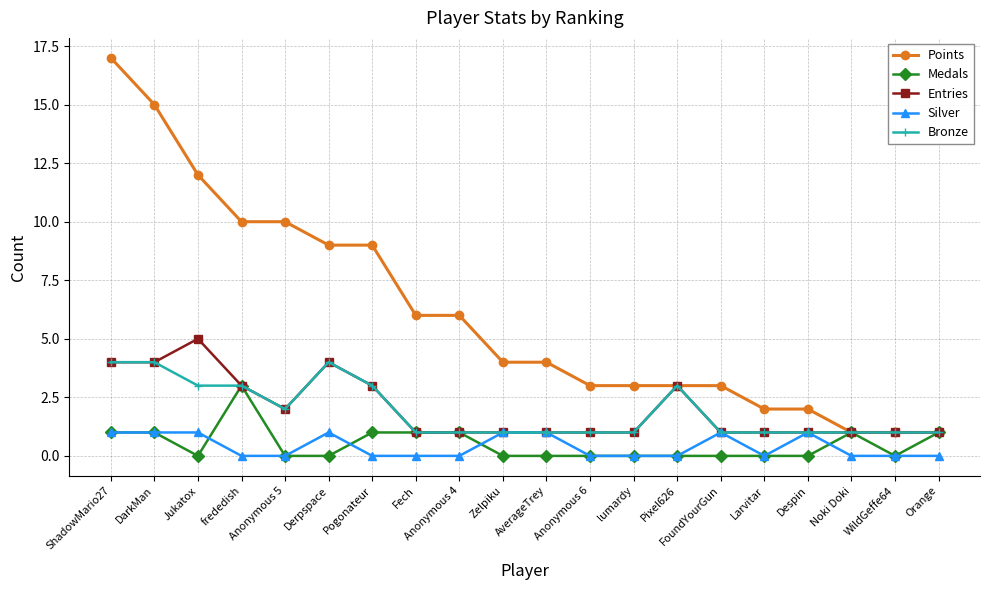

What is the average value of the Bronze series?

2